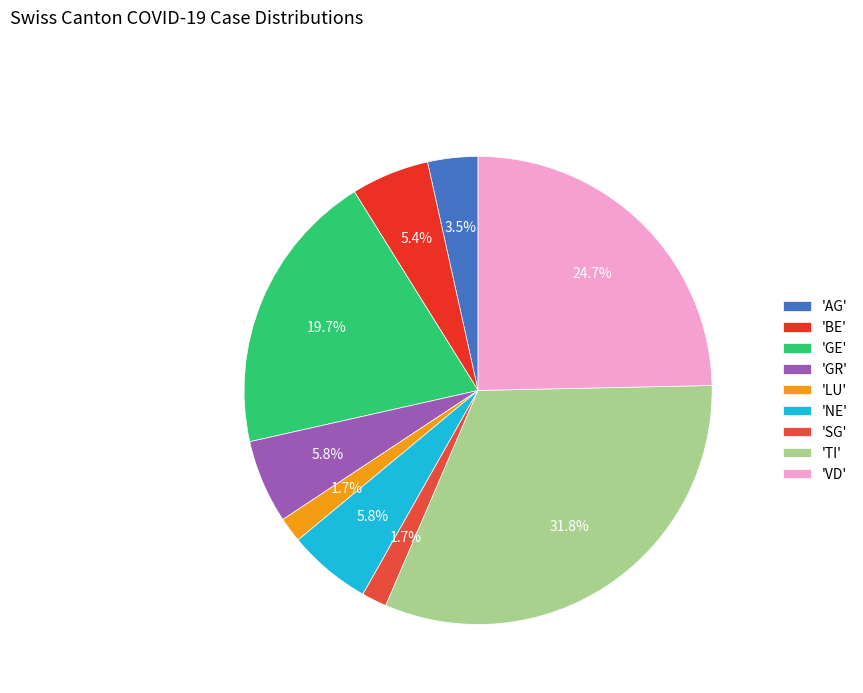

Which slice is the smallest?

LU